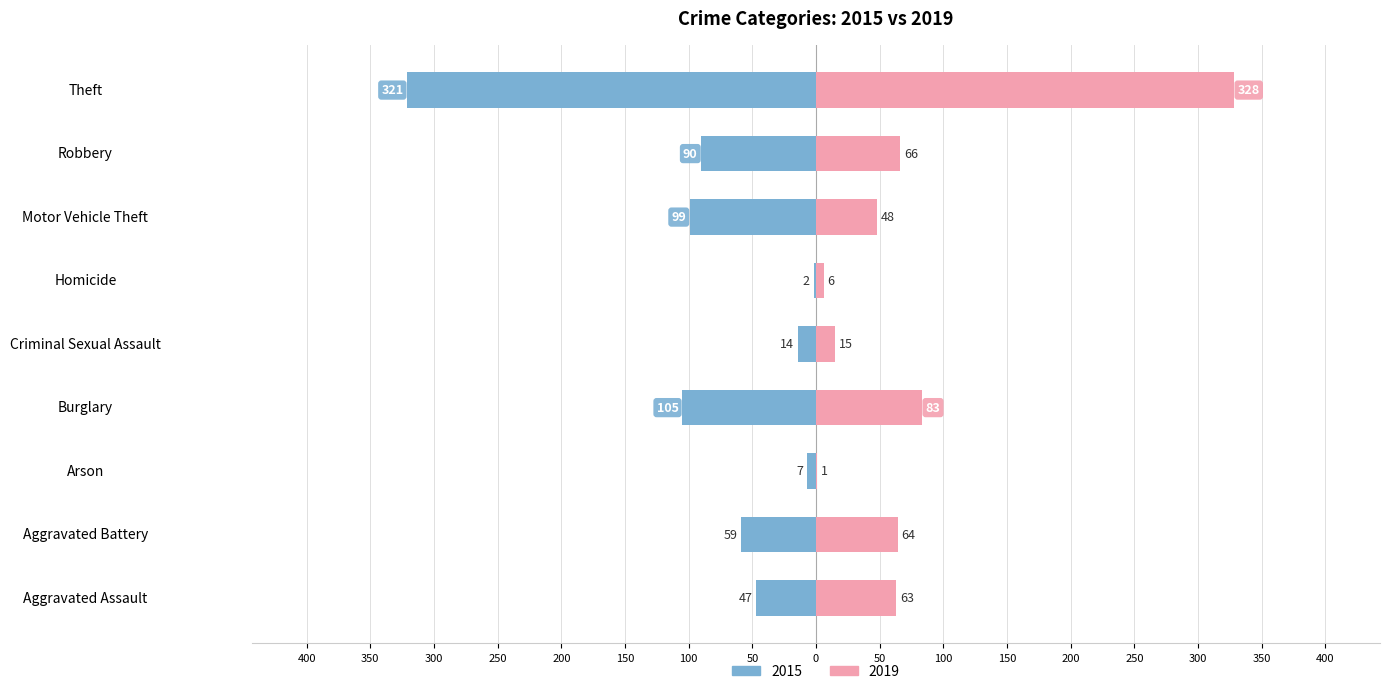

How many bars are there in total?

18